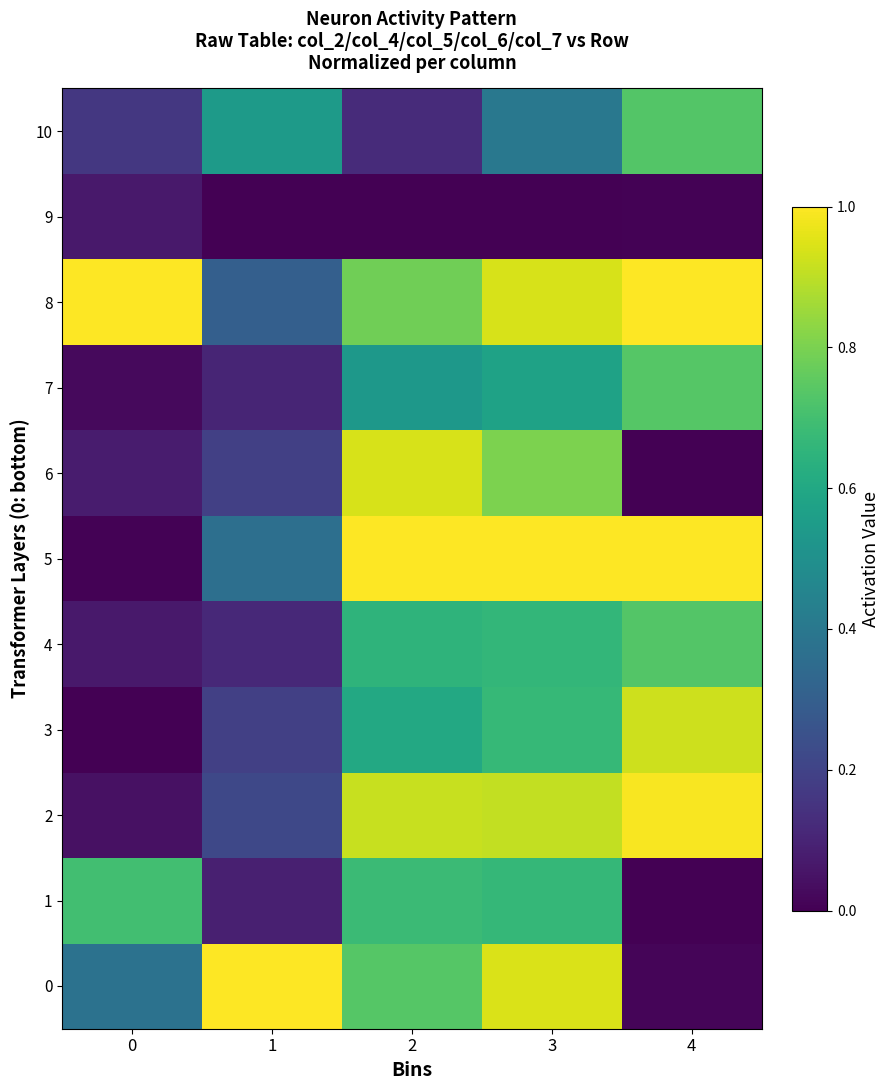

At 4, list the series in order from largest to smallest.

5, 8, 2, 3, 7, 4, 10, 0, 9, 6, 1